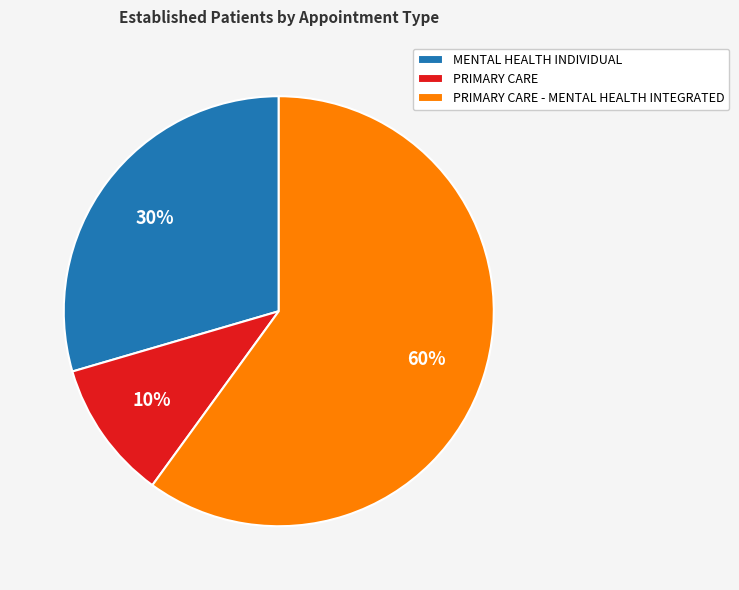

To the nearest percent, what is the average slice percentage?

33%